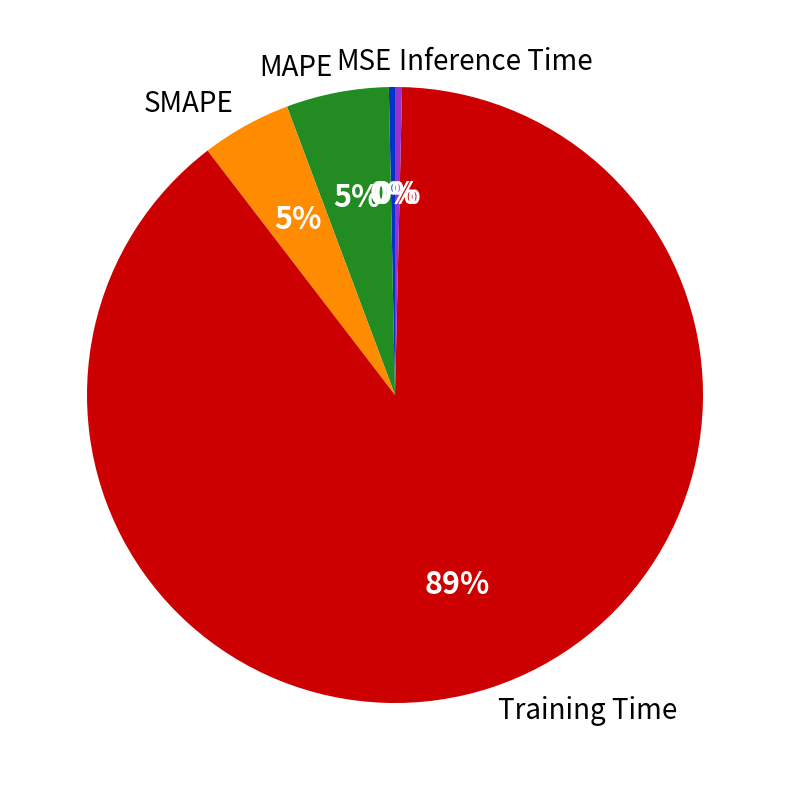

Is it true that Training Time is 94% of the pie?

False